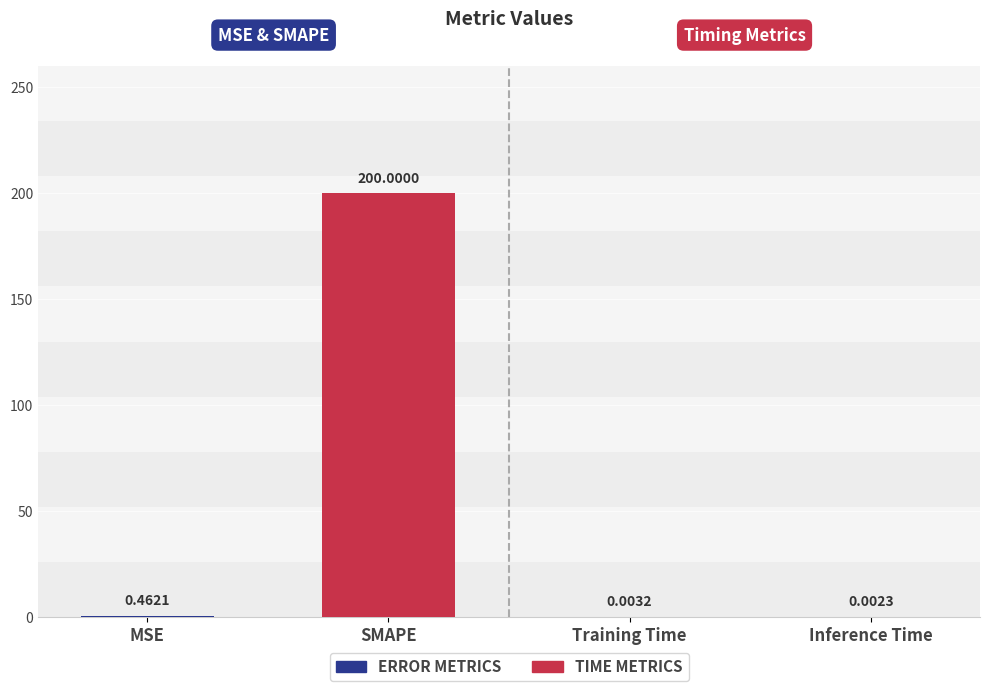

At which label is the value closest to 100?

MSE